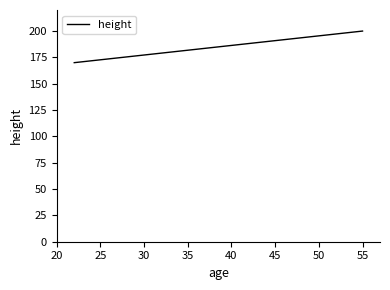

Count the number of data series in this chart.

1